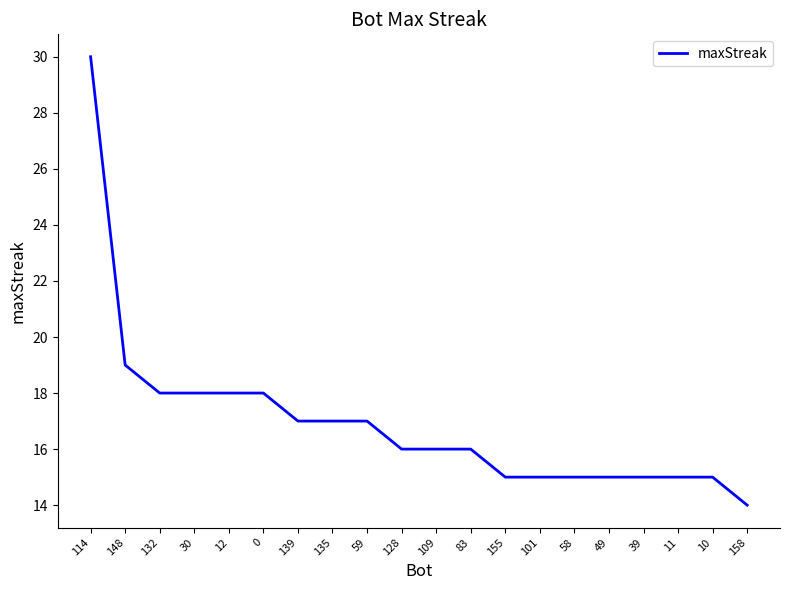

Reading left to right, transcribe all the data shown in this chart.

114=30	148=19	132=18	30=18	12=18	0=18	139=17	135=17	59=17	128=16	109=16	83=16	155=15	101=15	58=15	49=15	39=15	11=15	10=15	158=14